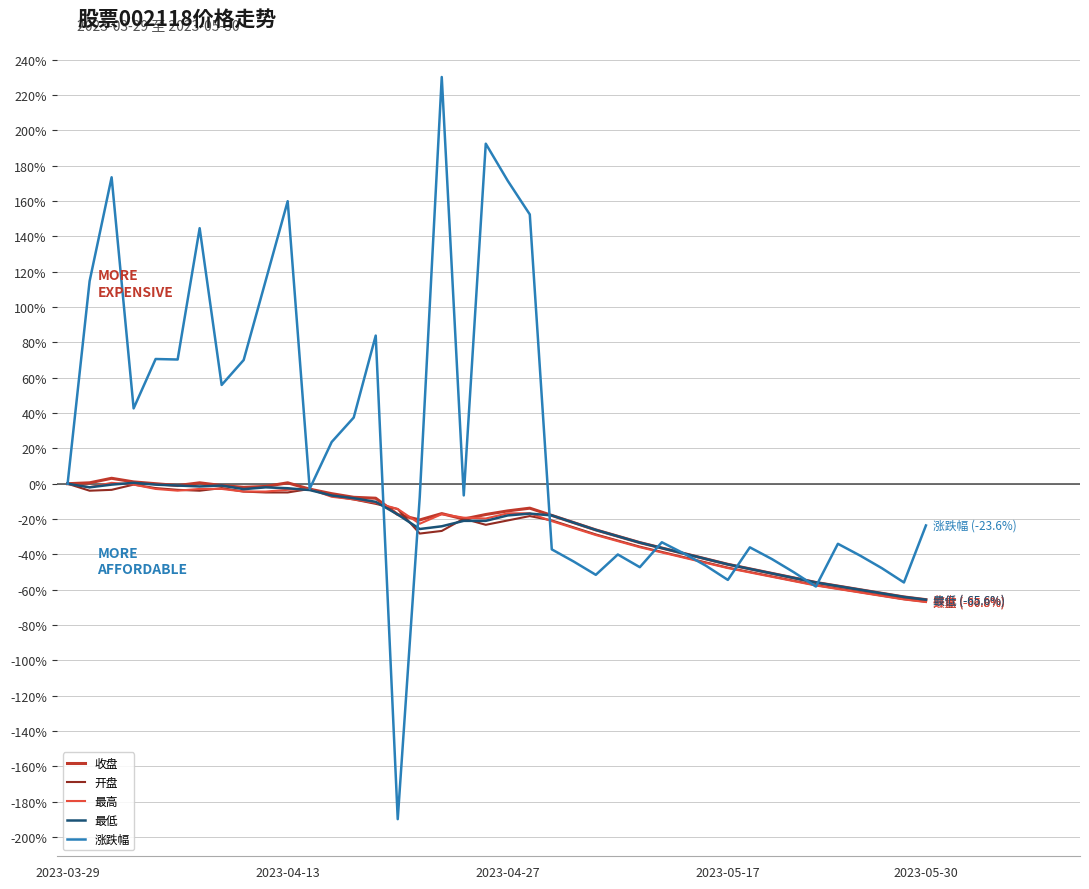

Which series has the widest spread of values?

涨跌幅